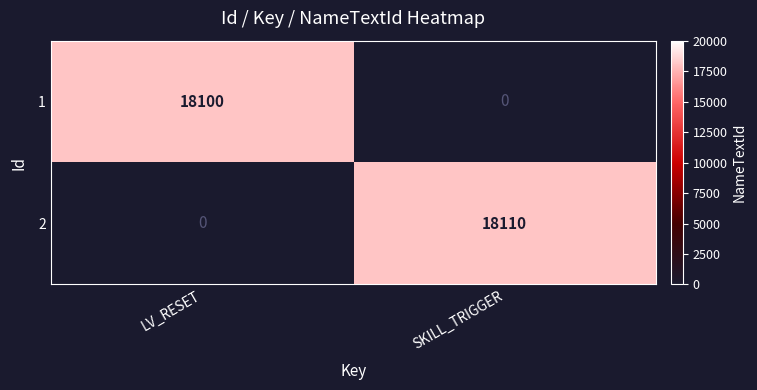

What is the spread (max minus min) of values at LV_RESET?

18100